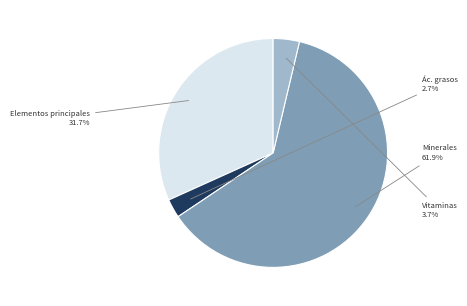

What is the total percentage of Minerales and Ác. grasos?

64.6%